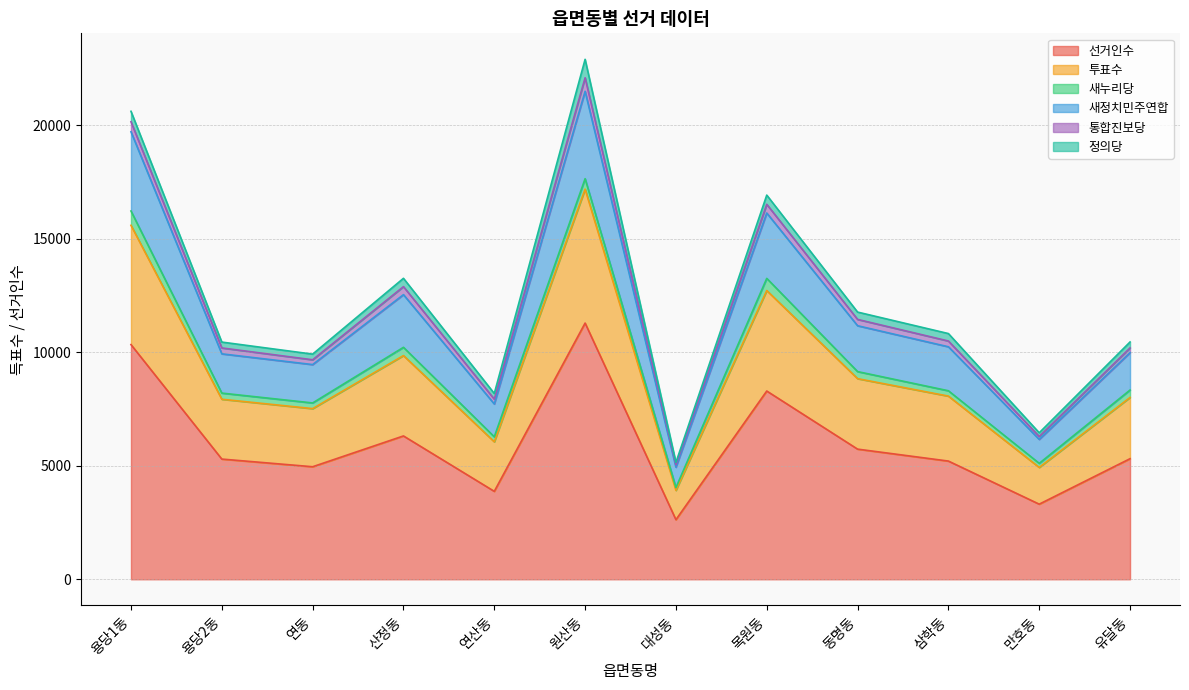

What is the label of the 11th point from the right?

용당2동